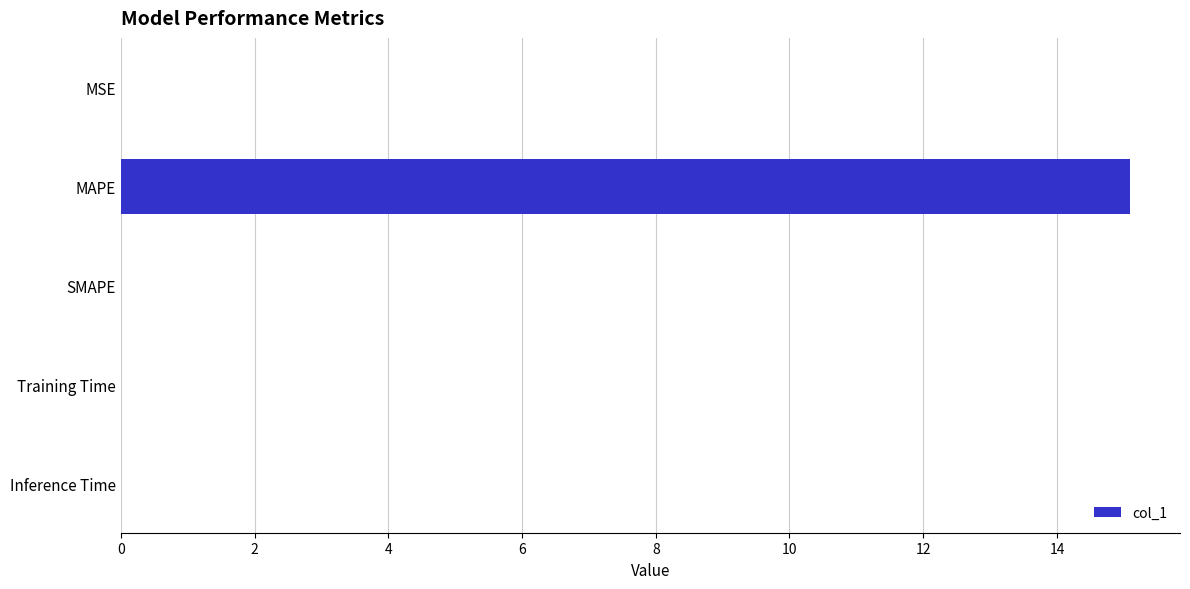

The chart shows a value of 0.0 at SMAPE. True or false?

True